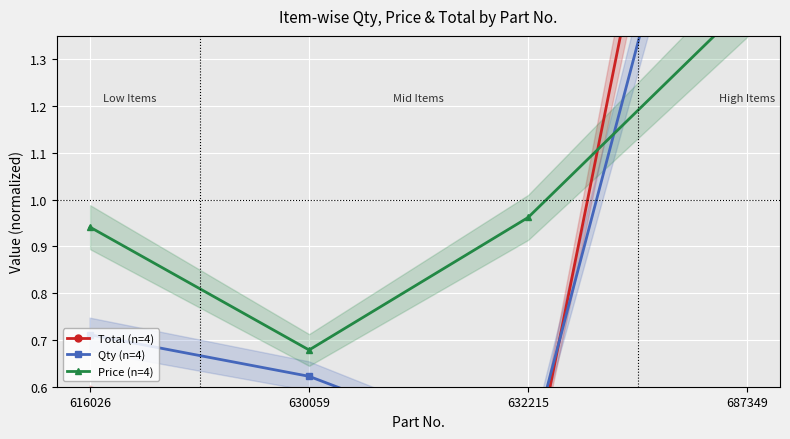

True or false: Qty (n=4) has more than 1 points higher than both neighbors.

False